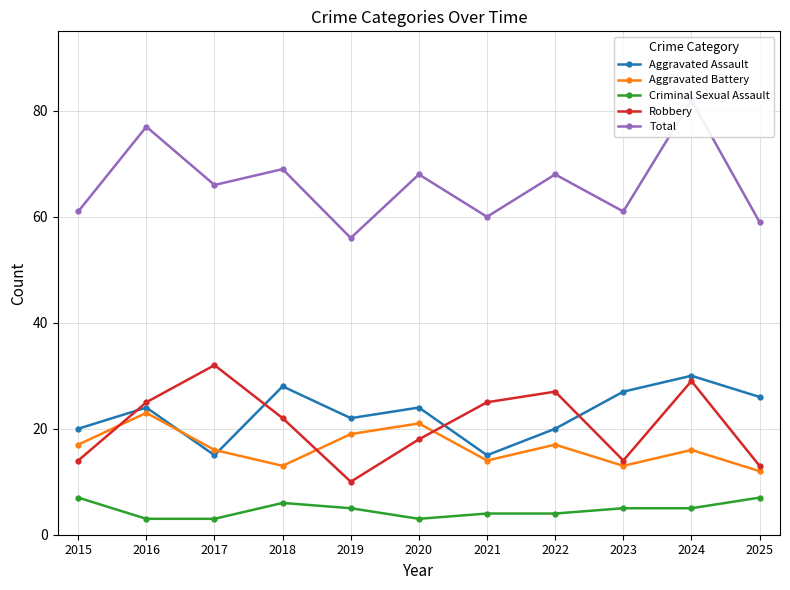

What are all the series names shown in the legend?

Aggravated Assault, Aggravated Battery, Criminal Sexual Assault, Robbery, Total